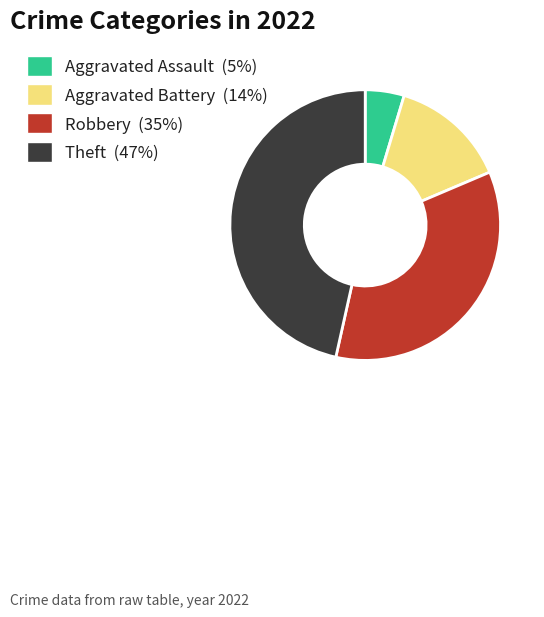

Does any single category account for the majority?

No